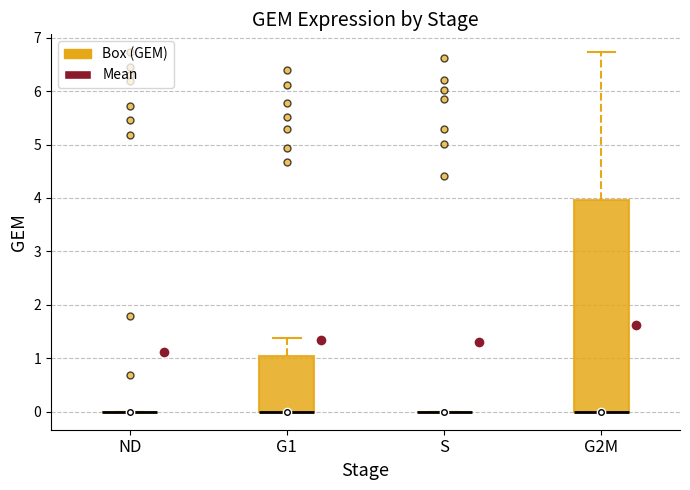

Reading left to right, read every box against the y-axis: the position of its median line, the range the box covers, and the ends of its whiskers. The values are not printed on the chart, so give them approximately, as read against the axis.

ND: box collapsed to a line at 0.0, whiskers 0.0 to 0.0
G1: median 0.0 (drawn on the box's lower edge), box 0.0 to 1.0, whiskers 0.0 to 1.4
S: box collapsed to a line at 0.0, whiskers 0.0 to 0.0
G2M: median 0.0 (drawn on the box's lower edge), box 0.0 to 4.0, whiskers 0.0 to 6.7